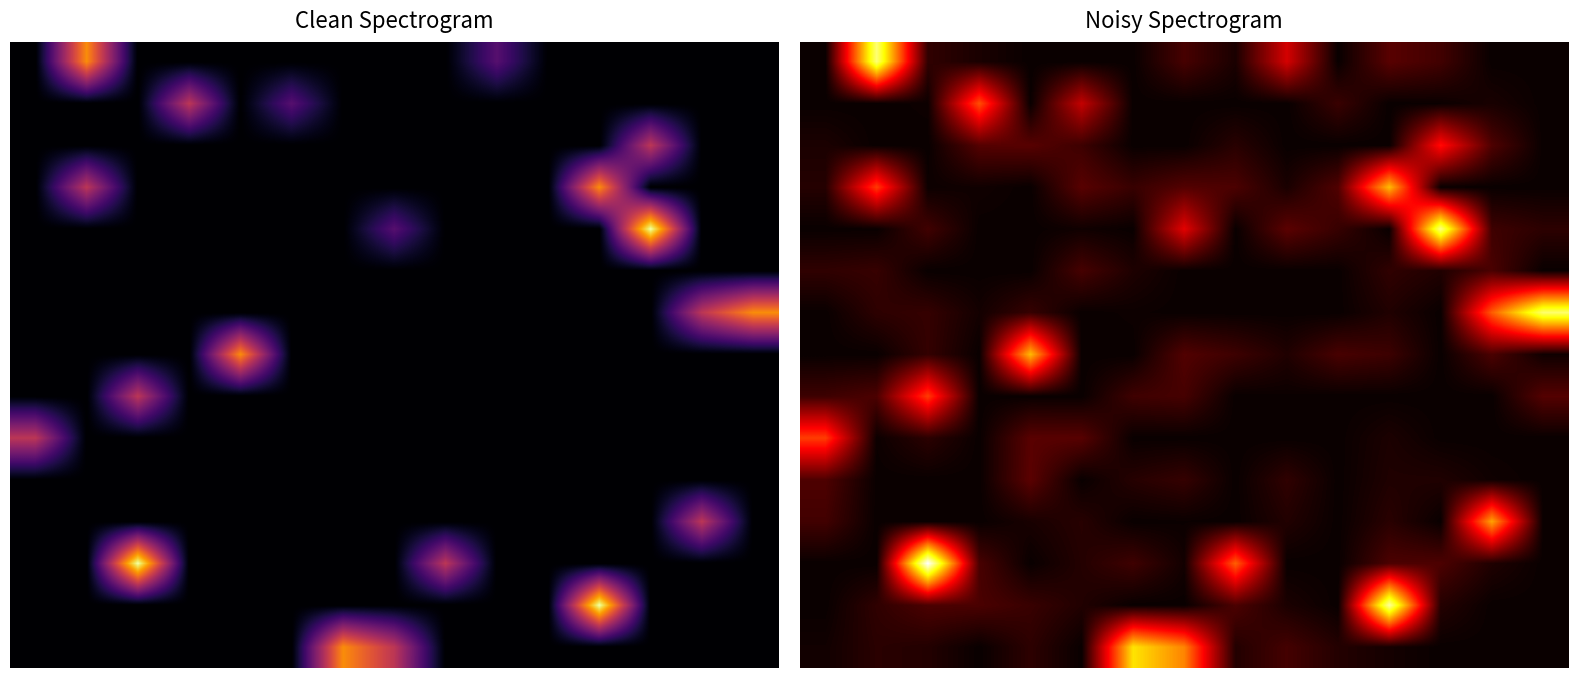

At how many categories does at least one series exceed 0?

15